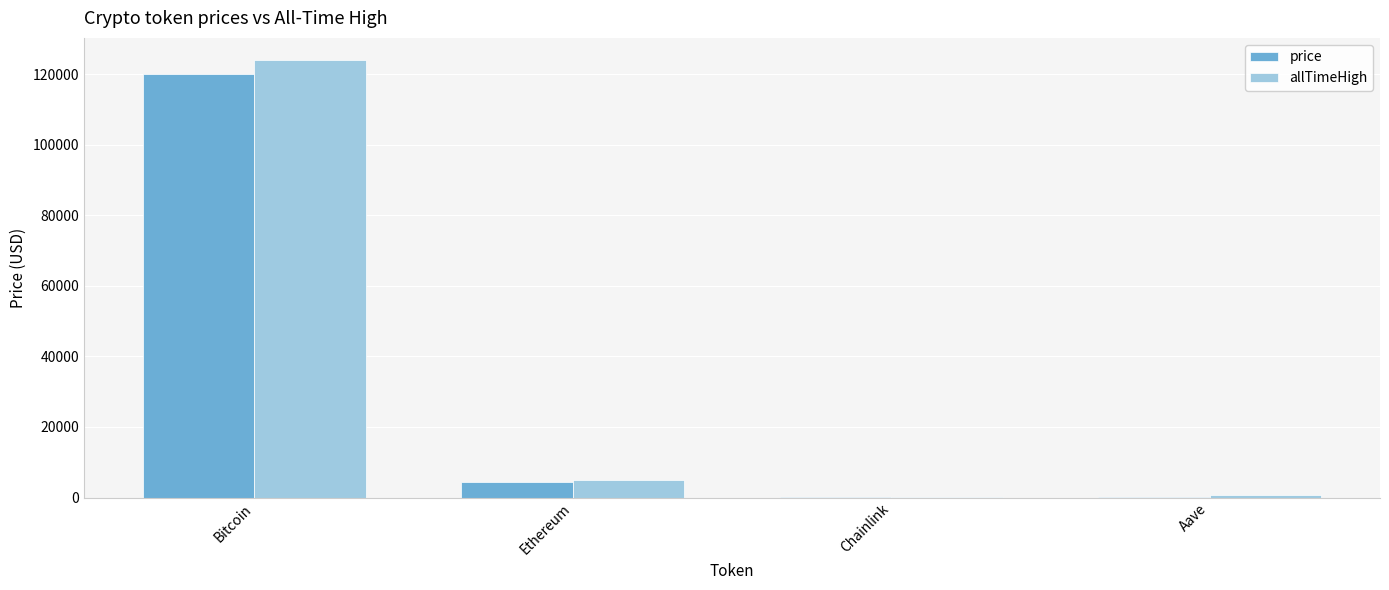

How many values in the price series exceed 4444?

2